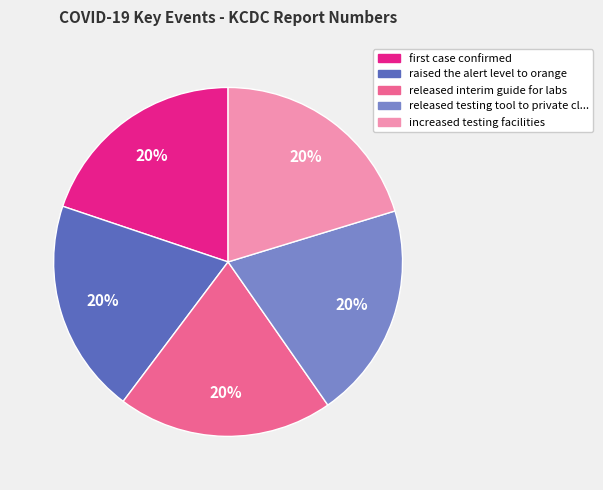

To the nearest percent, what is the average slice percentage?

20%